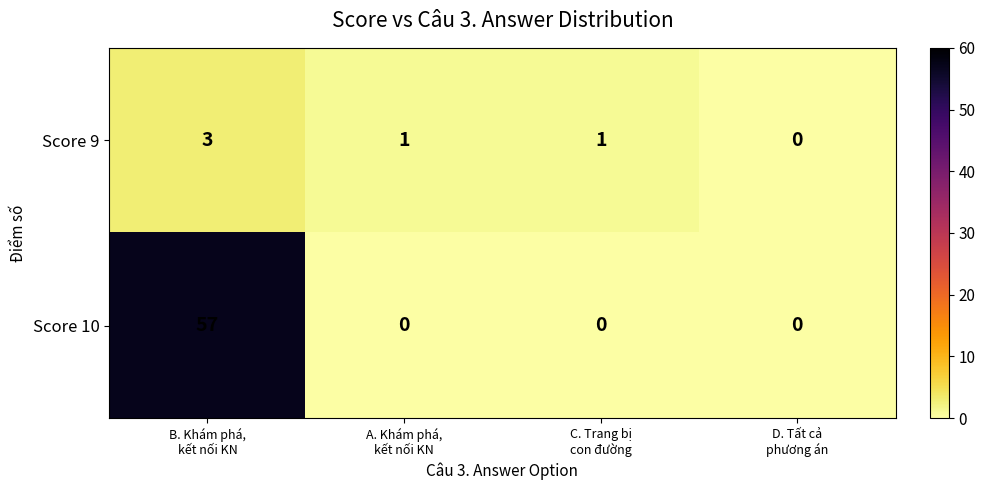

At which category is the sum across all series the highest?

B. Khám phá,
kết nối KN